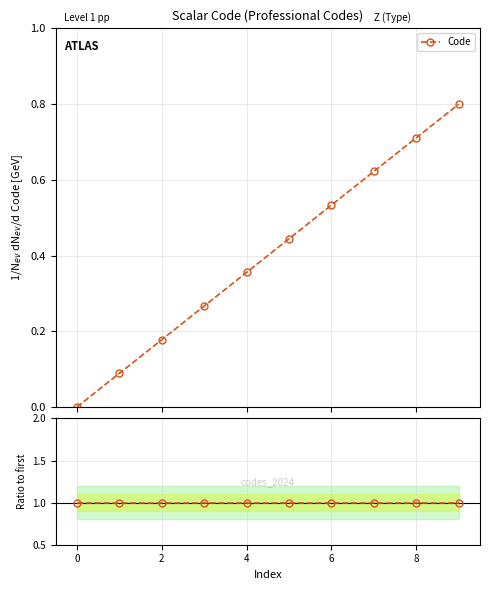

Is this an area chart (filled region under the line)?

No